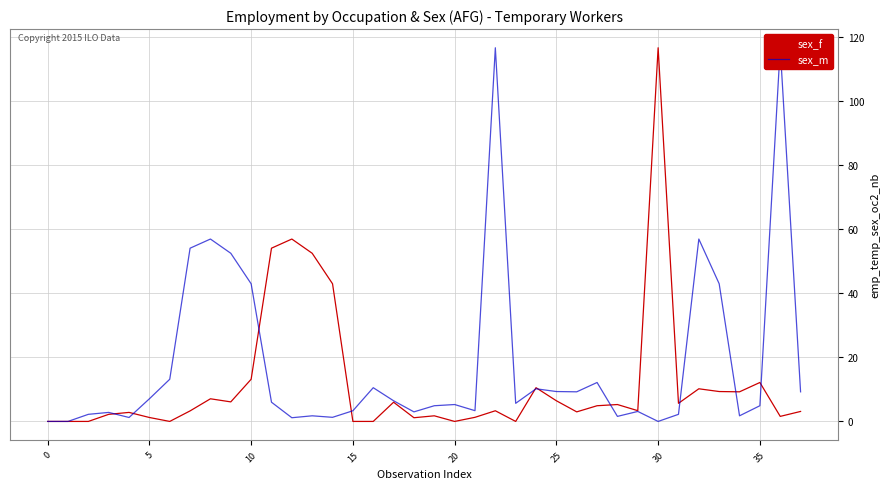

Reading left to right, extract all data points from this chart.

sex_f: 0.0	0.0	0.0	2.2	2.8	1.2	0.0	3.3	7.1	6.1	13.2	54.0	56.9	52.4	42.9	0.0	0.0	6.0	1.2	1.8	0.0	1.3	3.3	0.0	10.5	6.4	3.0	4.9	5.3	3.4	116.5	5.6	10.2	9.3	9.2	12.1	1.6	3.1
sex_m: 0.0	0.0	2.2	2.8	1.2	7.1	13.2	54.0	56.9	52.4	42.9	6.0	1.2	1.8	1.3	3.3	10.5	6.4	3.0	4.9	5.3	3.4	116.5	5.6	10.2	9.3	9.2	12.1	1.6	3.1	0.0	2.2	56.9	42.9	1.8	4.9	116.5	9.2